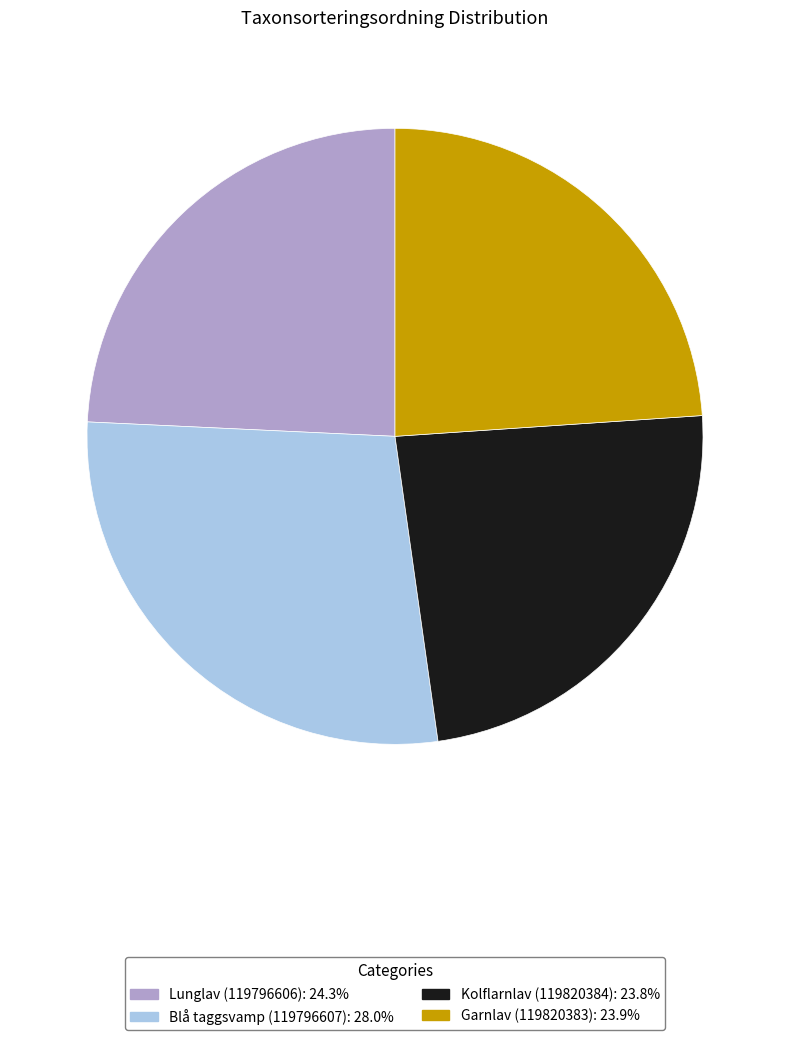

What is the largest slice in the pie chart?

Blå taggsvamp (119796607)